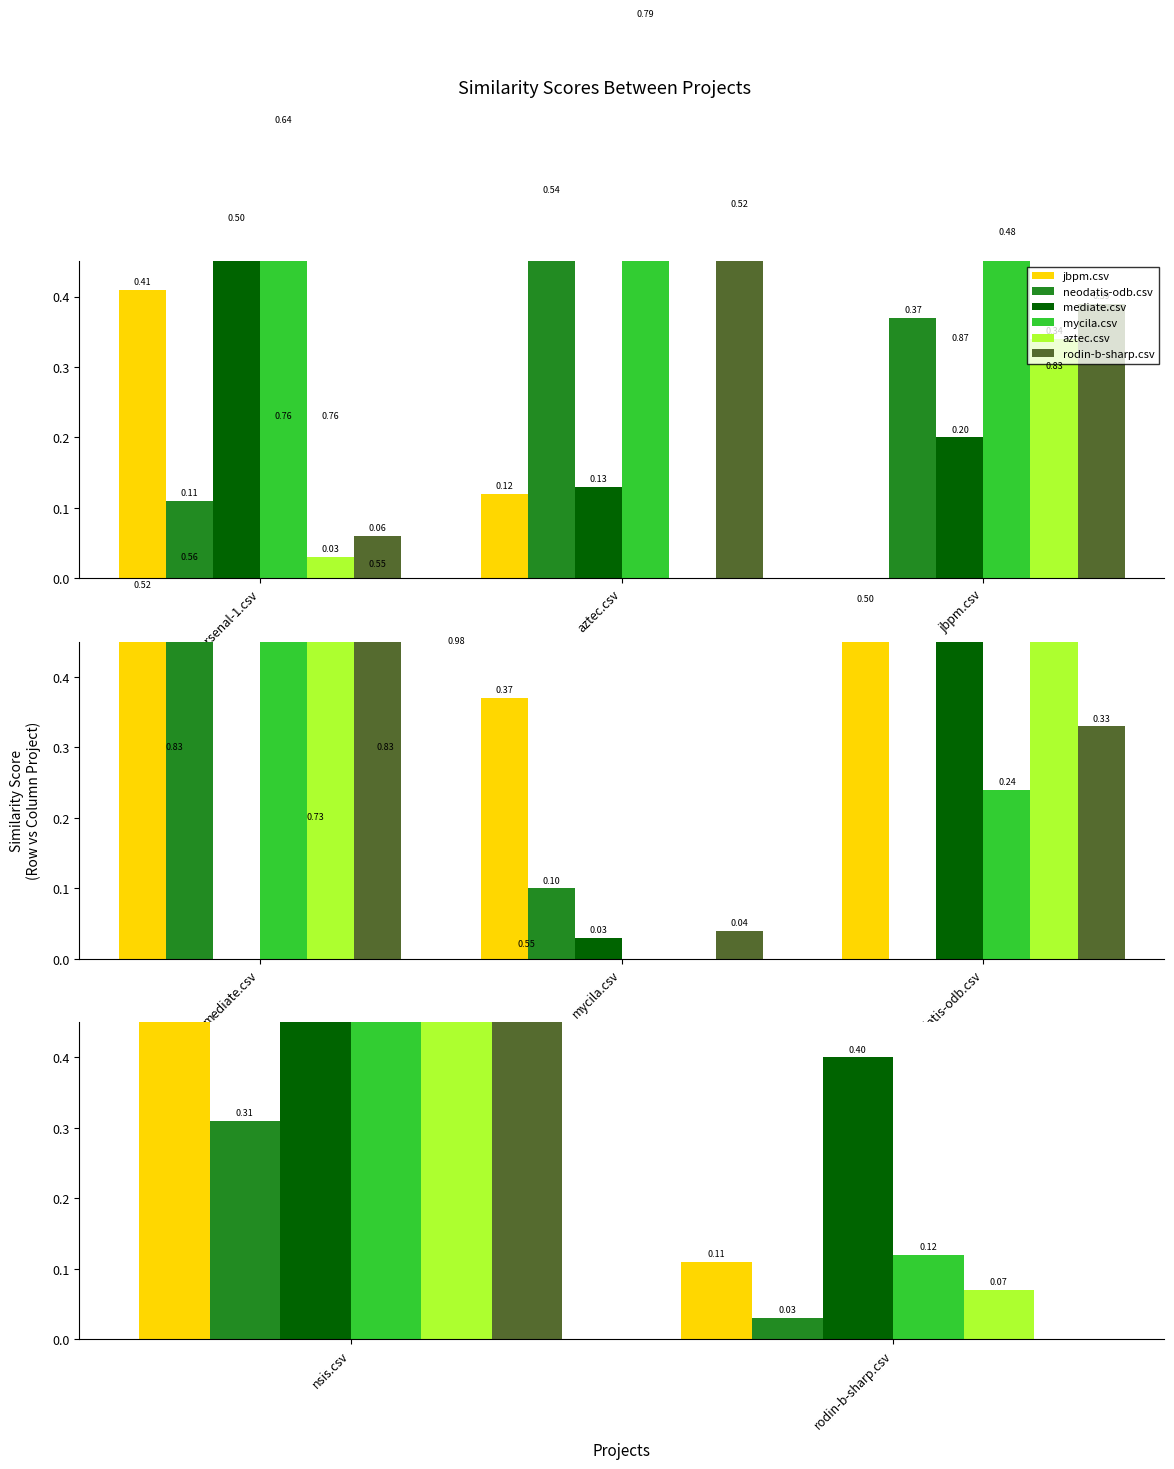

The value of jbpm.csv at rodin-b-sharp.csv is 0.2. True or false?

False